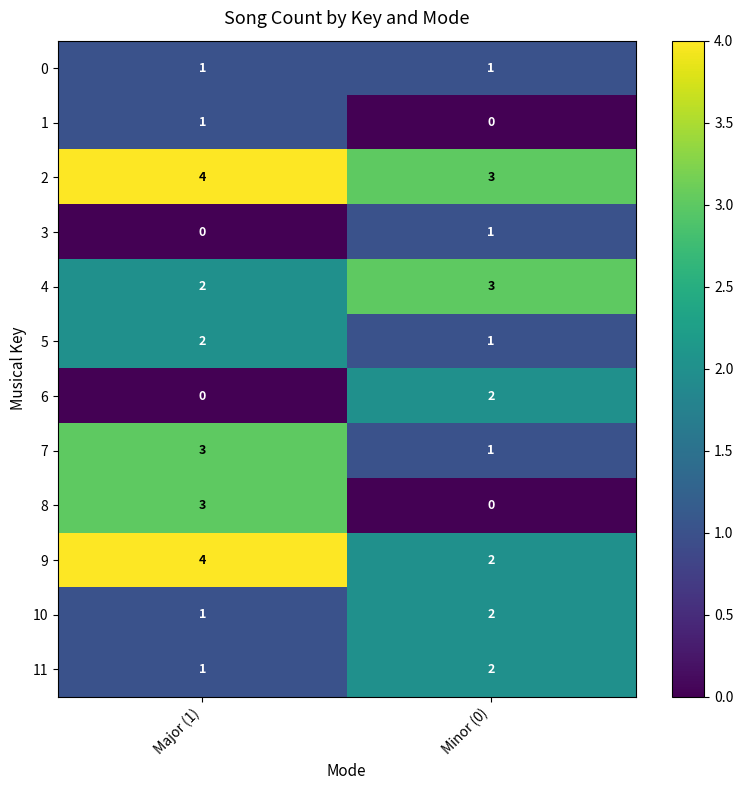

Is it true that 10 equals 4 at Minor (0)?

False